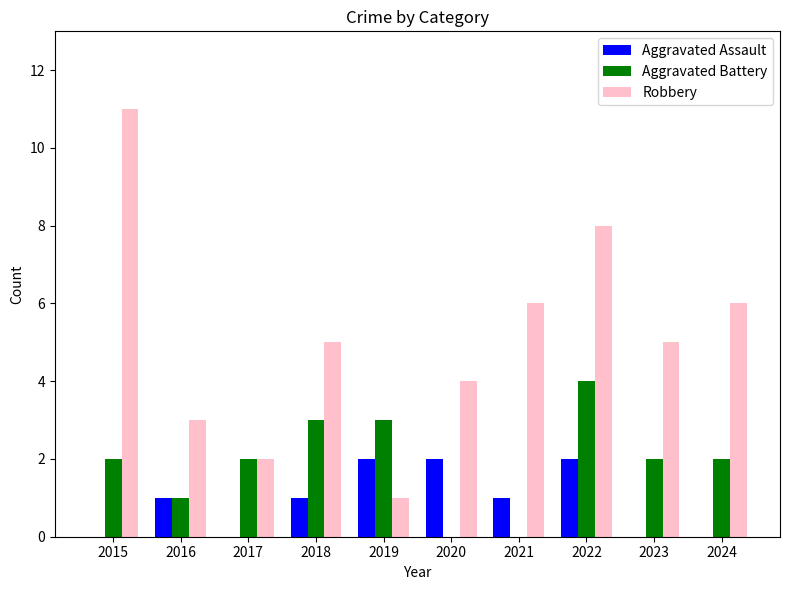

Count the number of data series in this chart.

3